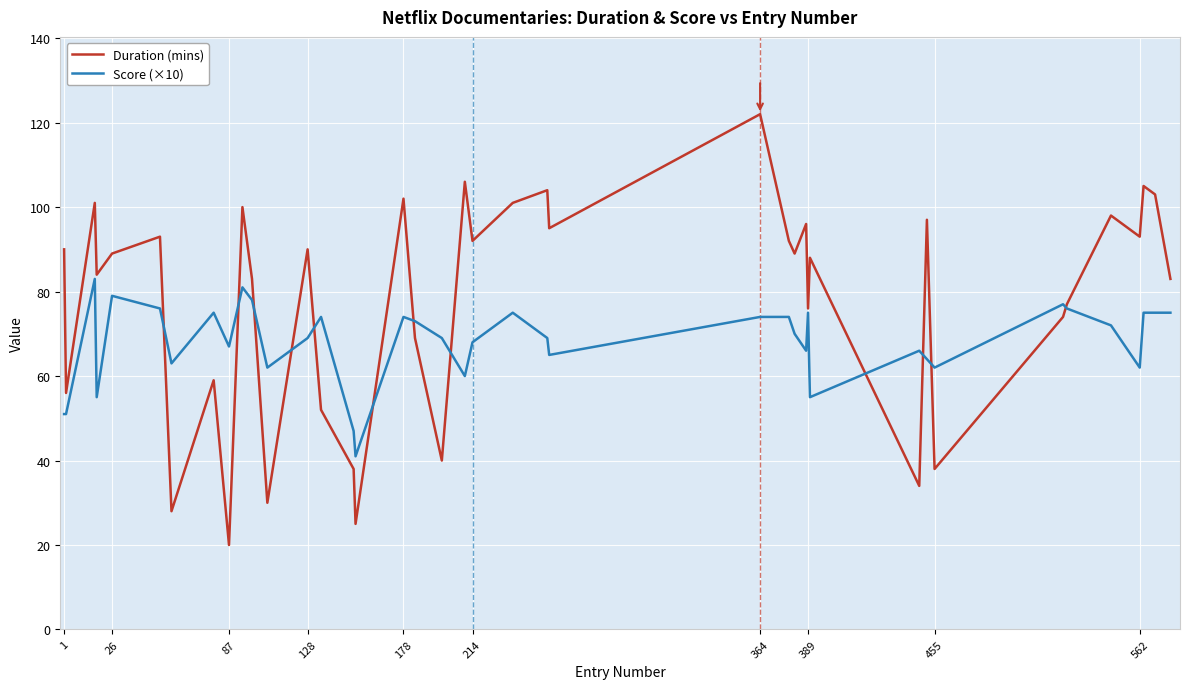

What is the highest value of the Score (×10) series?

83